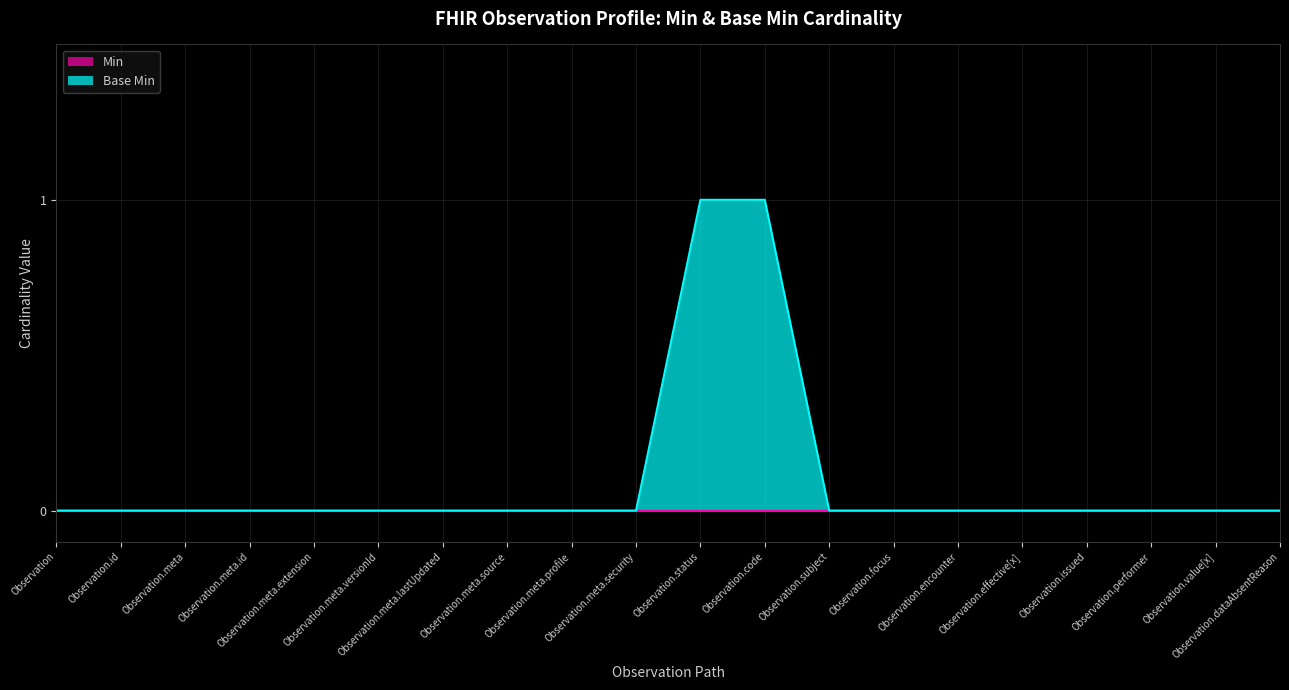

What is the value of the 12th point from the left?

1